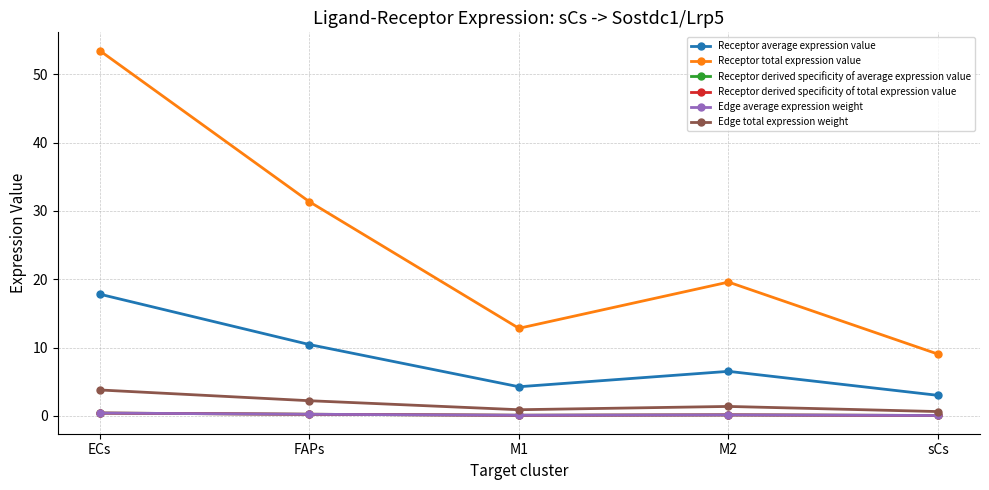

True or false: Edge total expression weight and Receptor average expression value cross at least once.

False